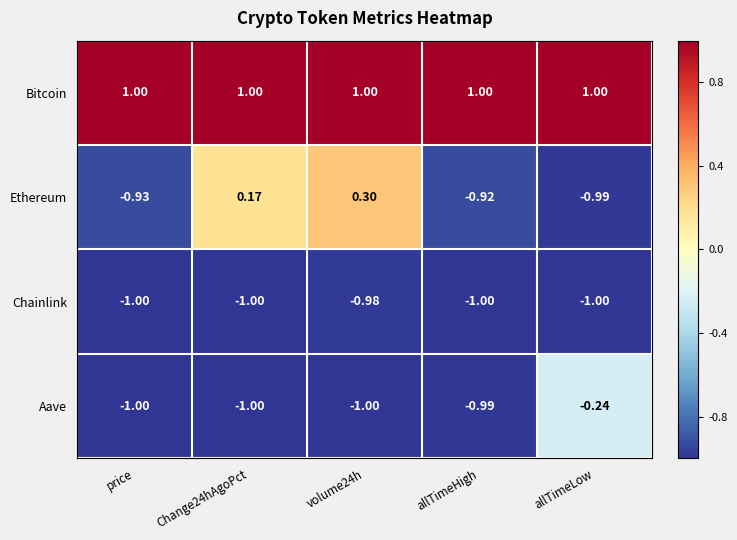

At allTimeLow, list the series in order from smallest to largest.

Chainlink, Ethereum, Aave, Bitcoin